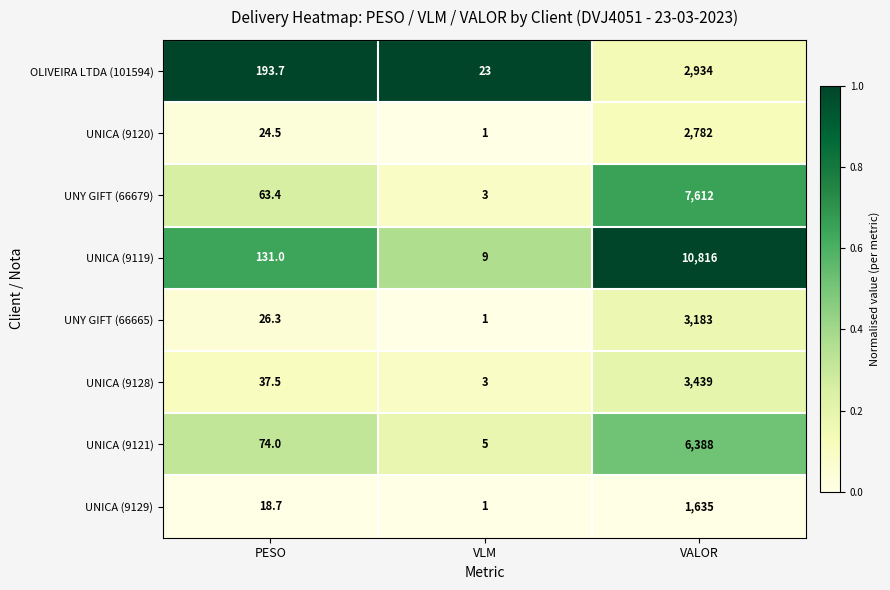

Where is UNY GIFT (66679) nearest to the value 3807?

PESO